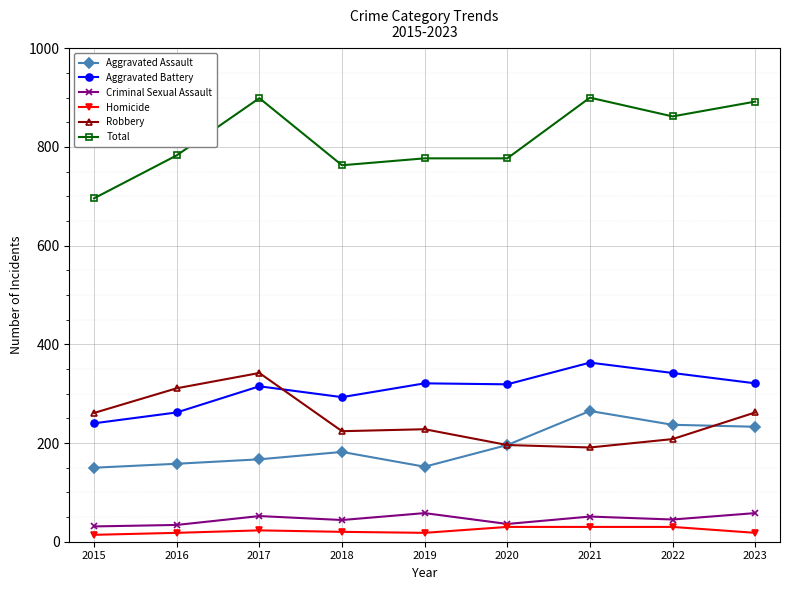

At which label does Robbery reach its peak?

2017